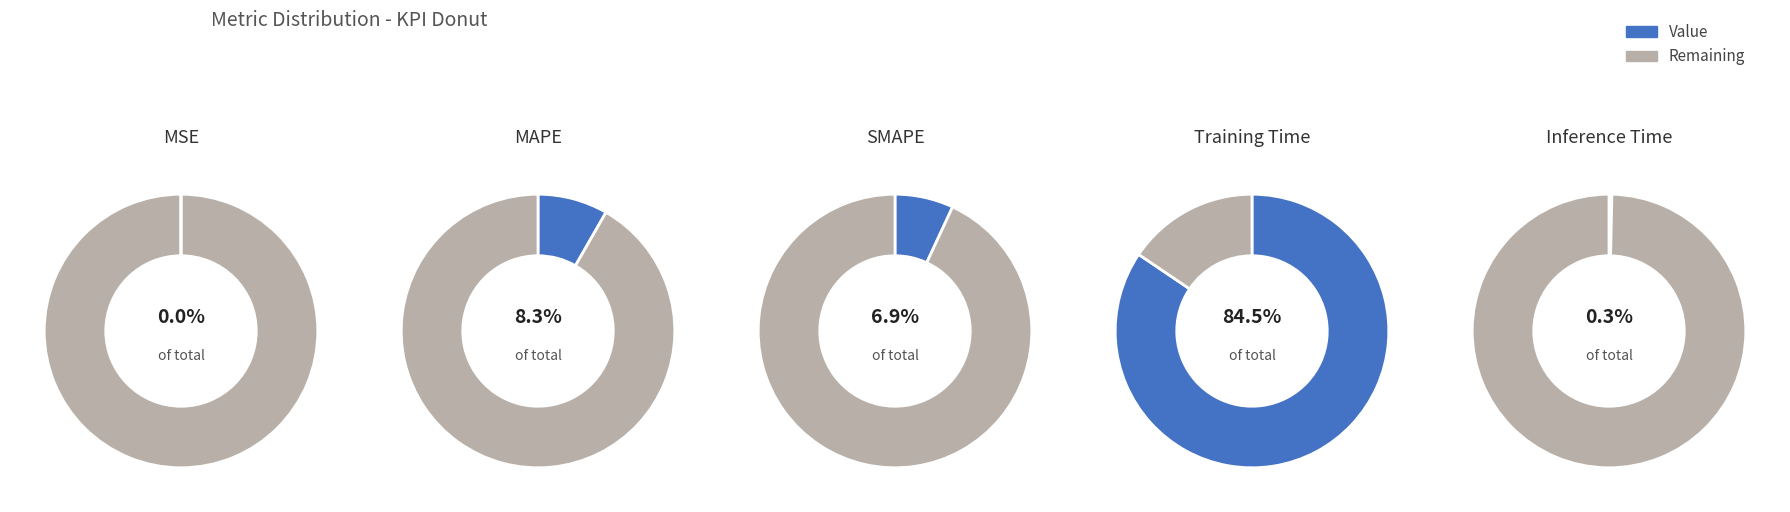

To the nearest percent, what percentage of the pie is Training Time?

84%